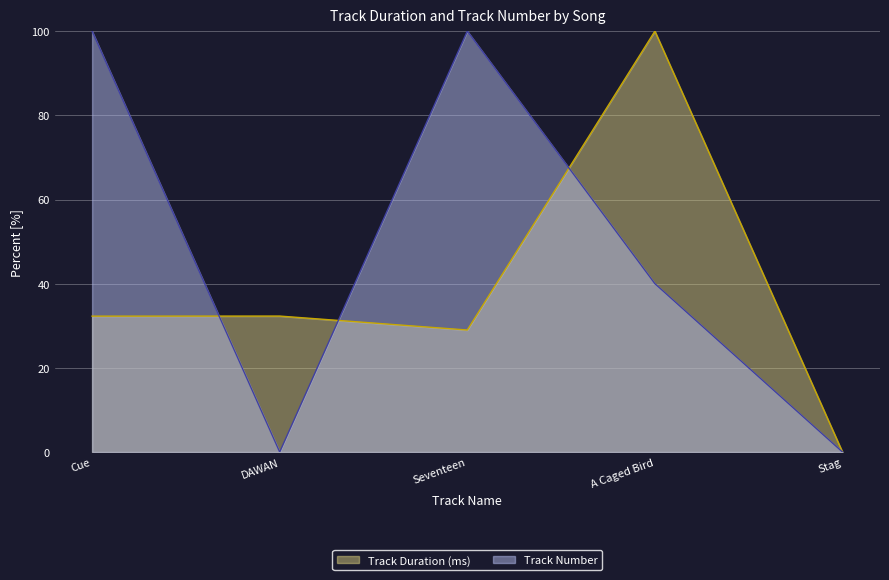

At how many categories does at least one series exceed 63?

3